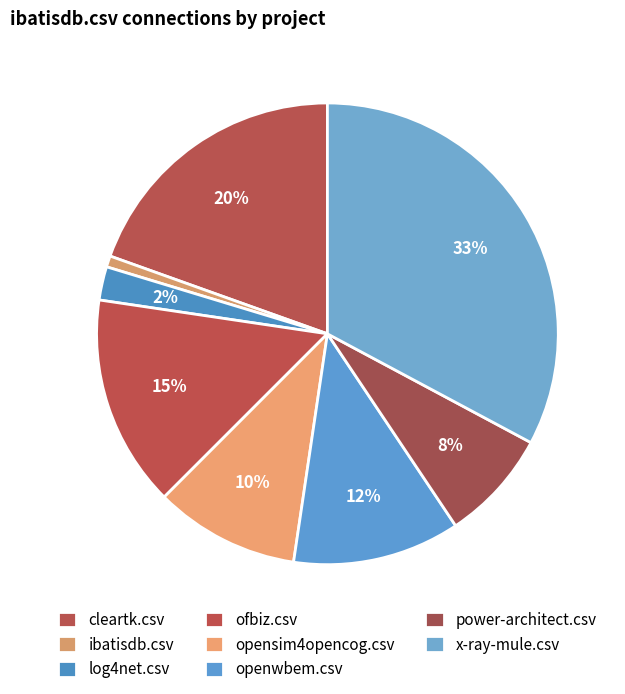

True or false: x-ray-mule.csv accounts for 40% of the total.

False